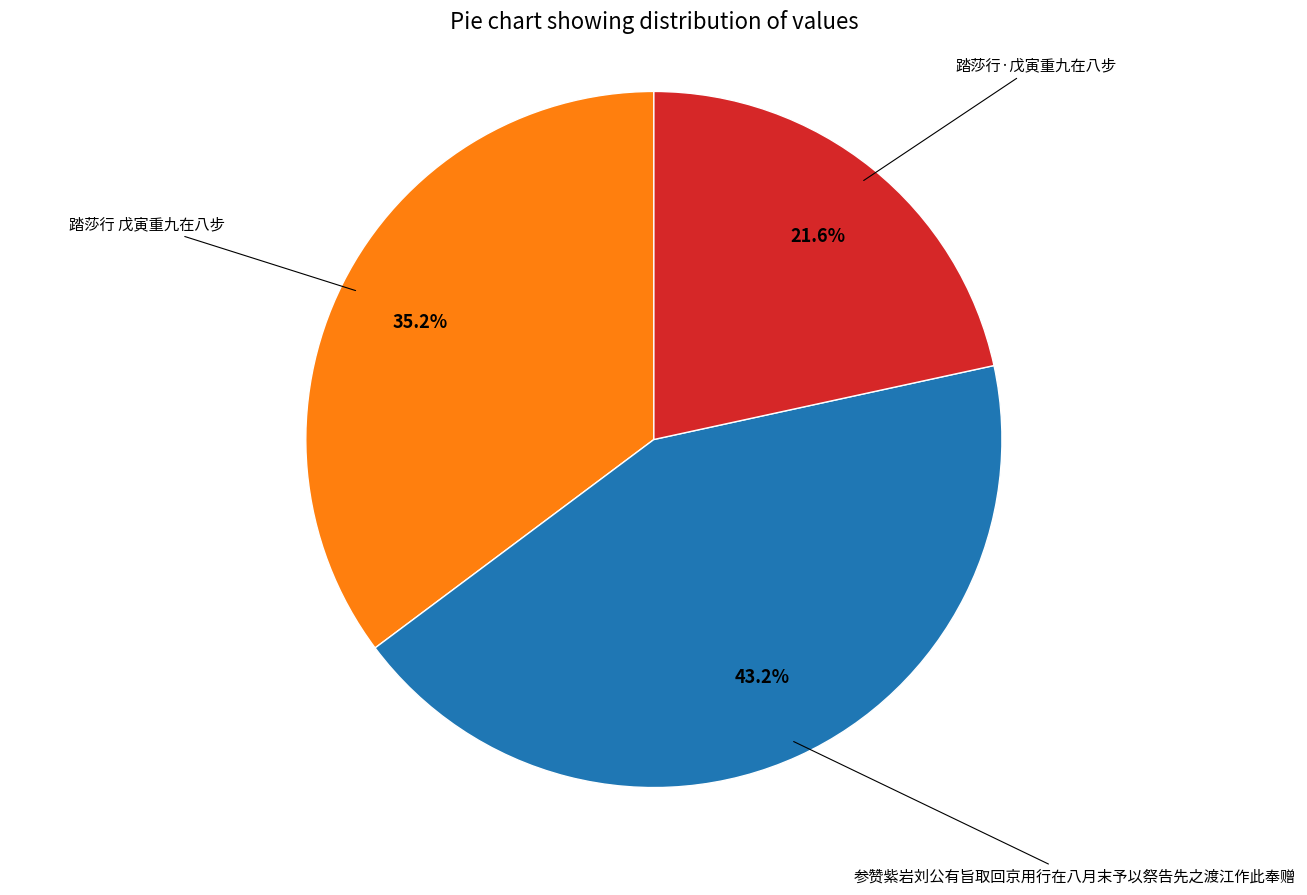

Is there any slice that represents more than half of the pie?

No